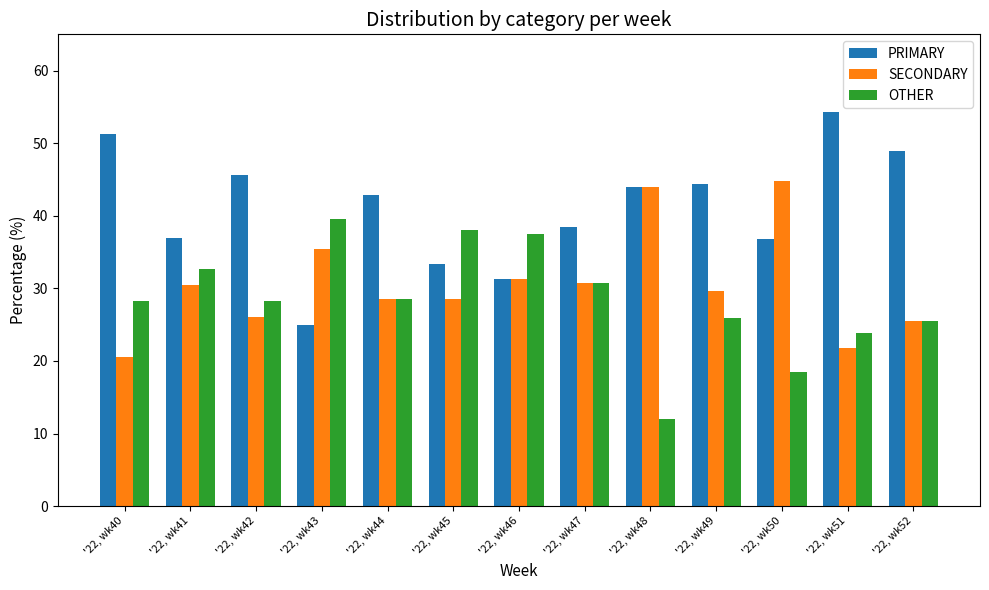

How many data points does each series have?

13